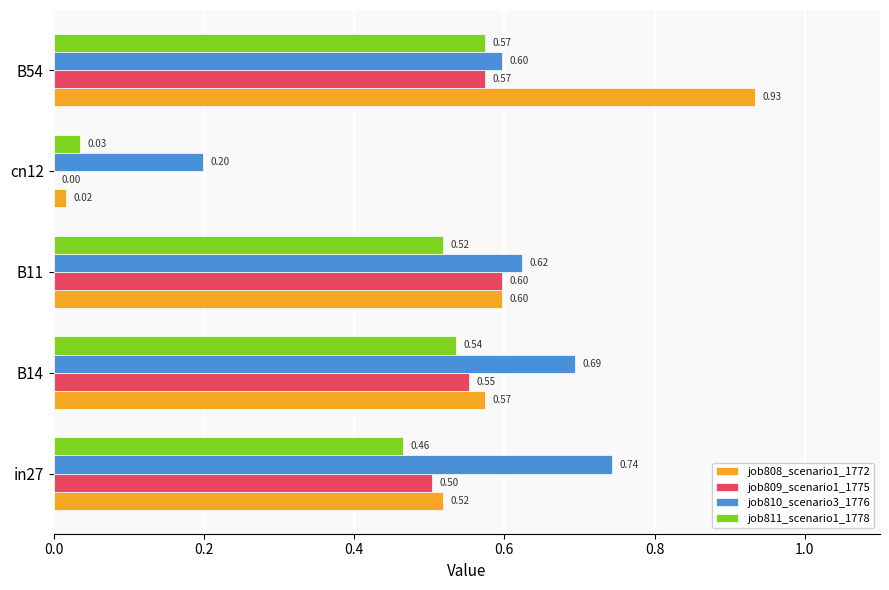

Is the value of job809_scenario1_1775 at in27 greater than the value of job808_scenario1_1772 at in27?

No